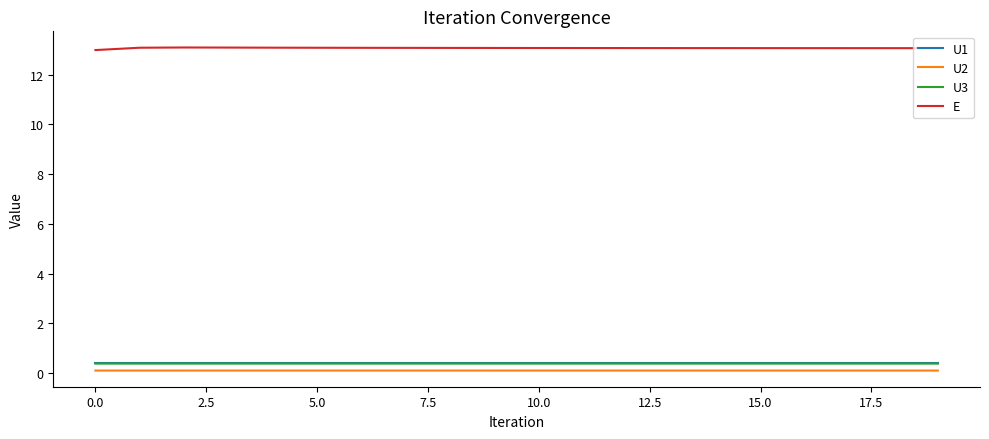

True or false: E and U1 cross at least once.

False